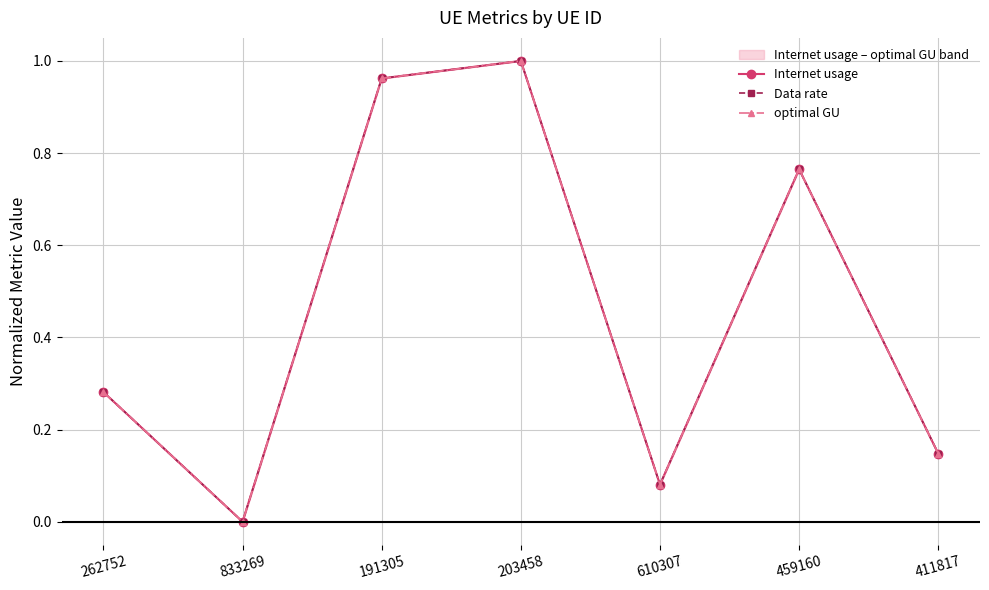

Where is the first local maximum for Data rate?

203458